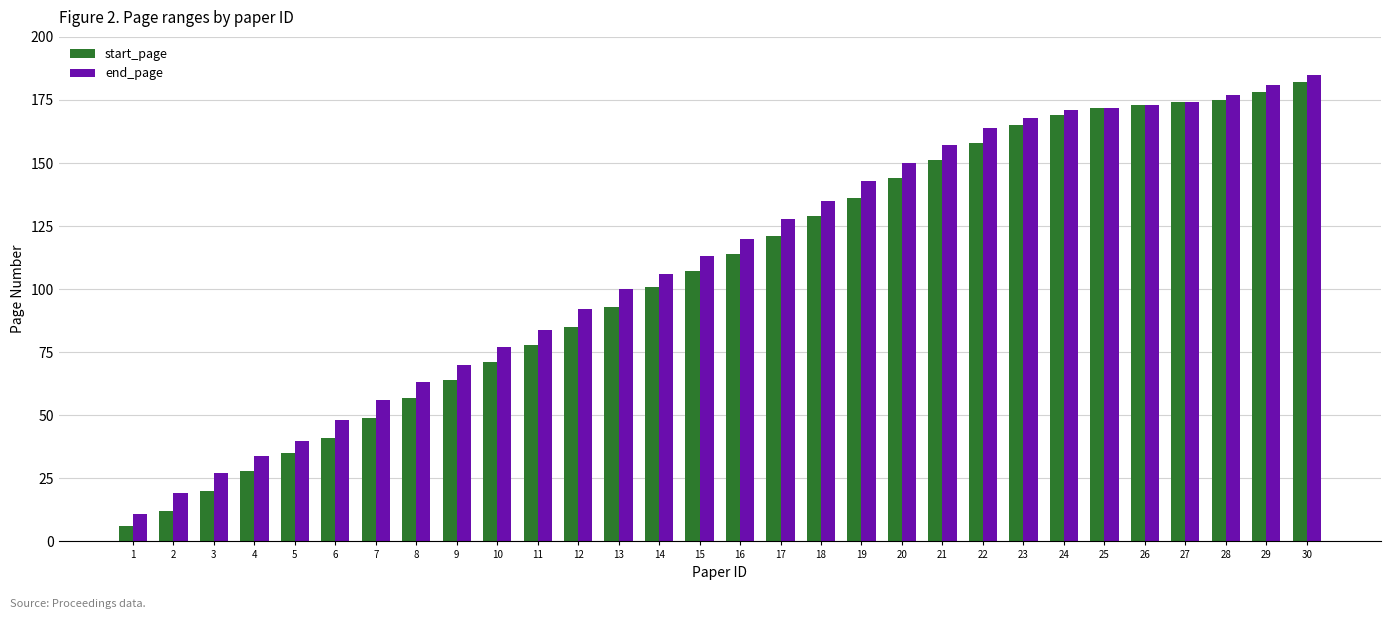

Is the value of end_page at 14 greater than the value of start_page at 4?

Yes